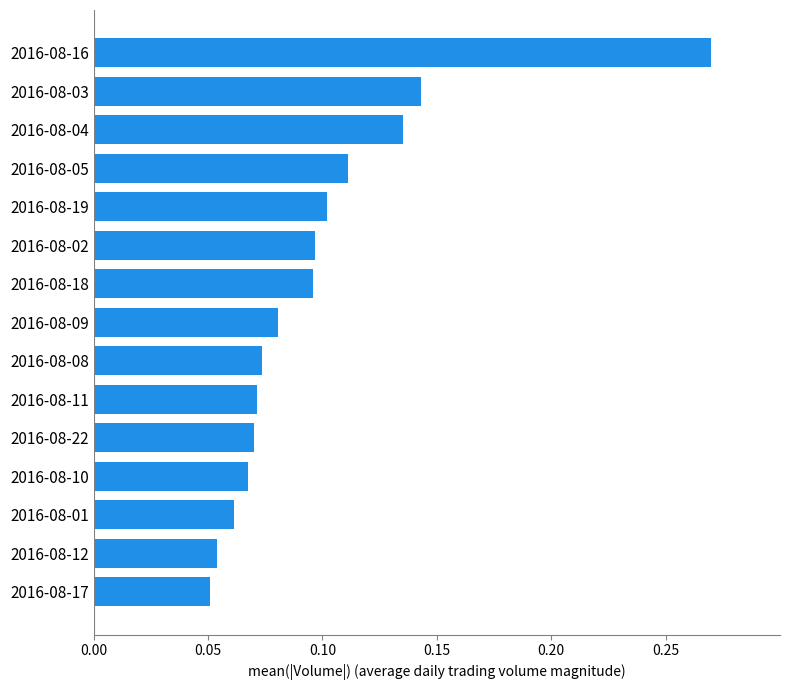

Which has a higher value, 2016-08-09 or 2016-08-01?

2016-08-09